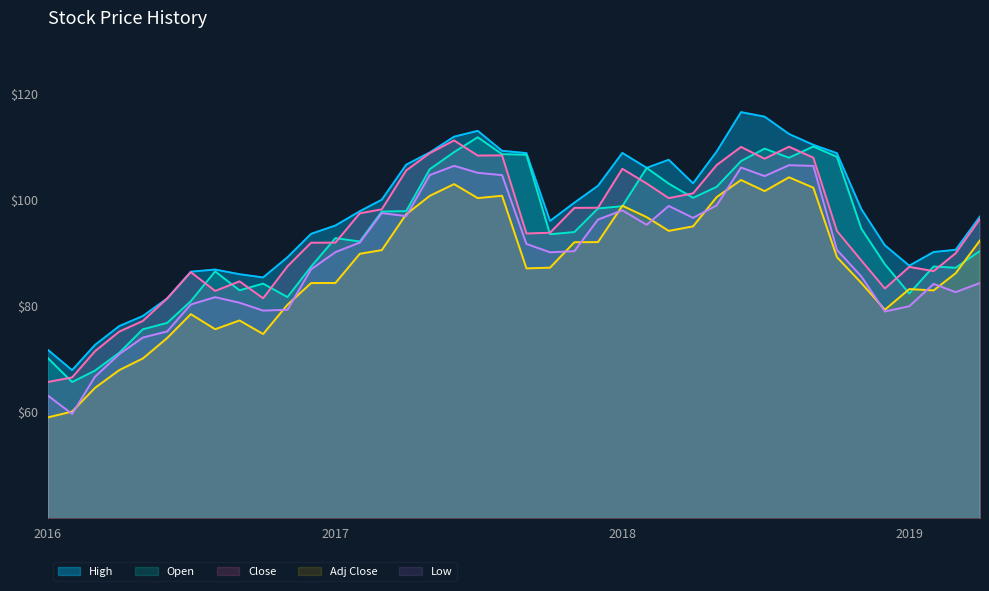

True or false: Low and High cross at least once.

False